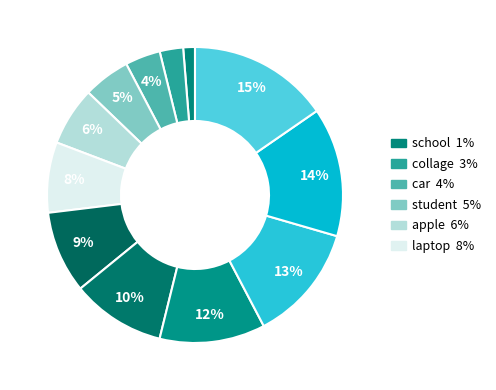

How many slices are in this pie chart?

12